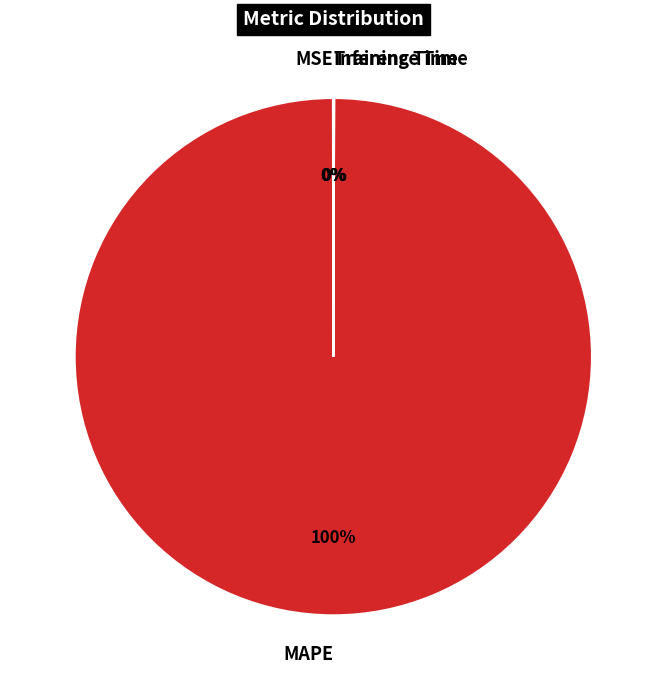

True or false: MAPE accounts for 100% of the total.

True